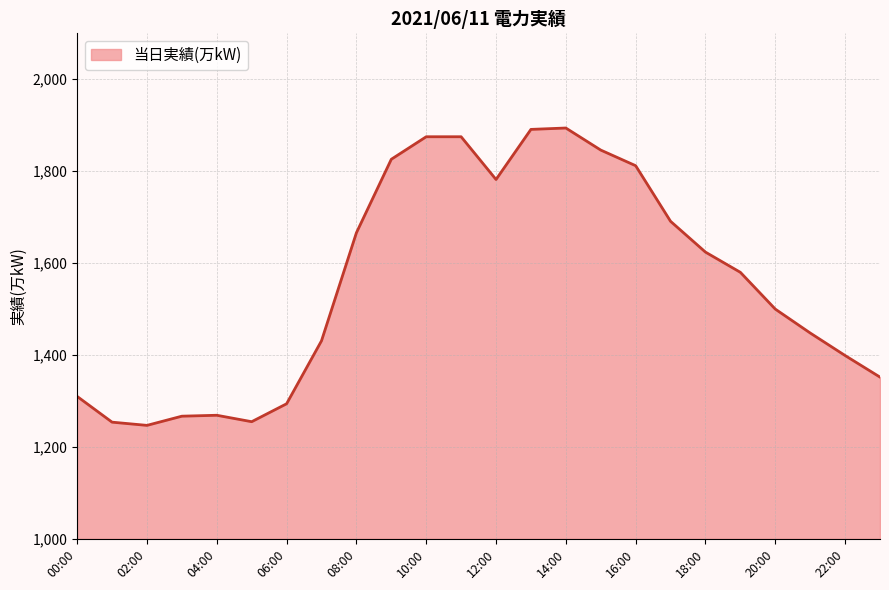

What is the minimum value shown in the chart?

1247